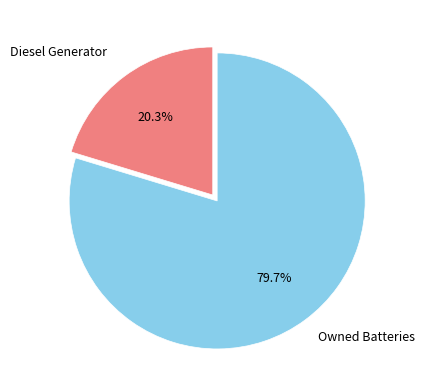

Between Owned Batteries and Diesel Generator, which is larger?

Owned Batteries